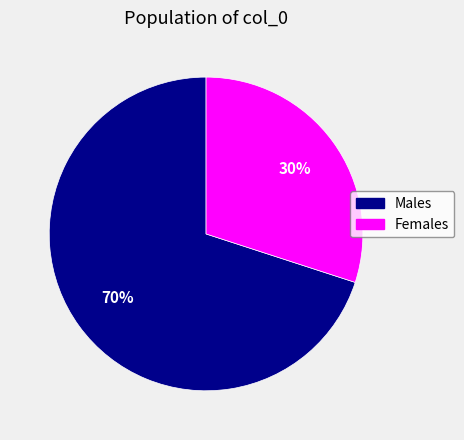

Is there any slice that represents more than half of the pie?

Yes